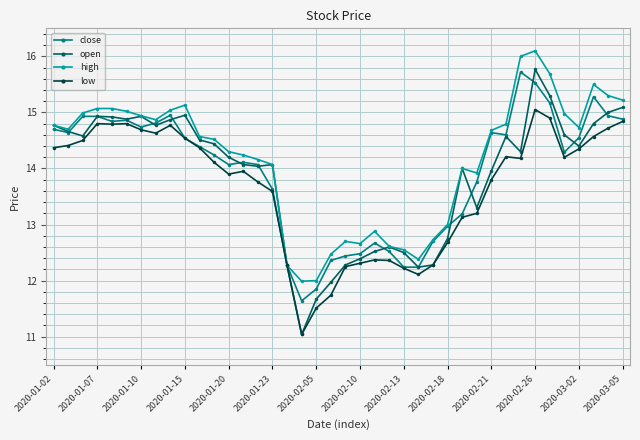

How many lines are shown in the chart?

4